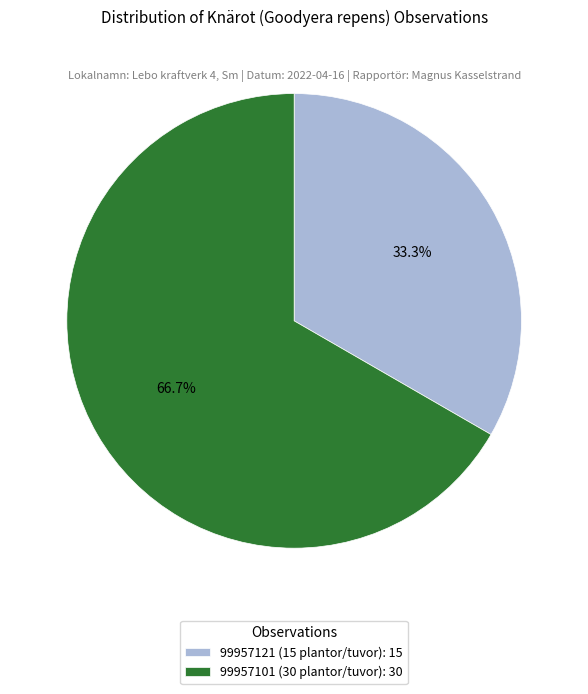

To the nearest percent, what is the combined percentage of 99957121 (15 plantor/tuvor) and 99957101 (30 plantor/tuvor)?

100%